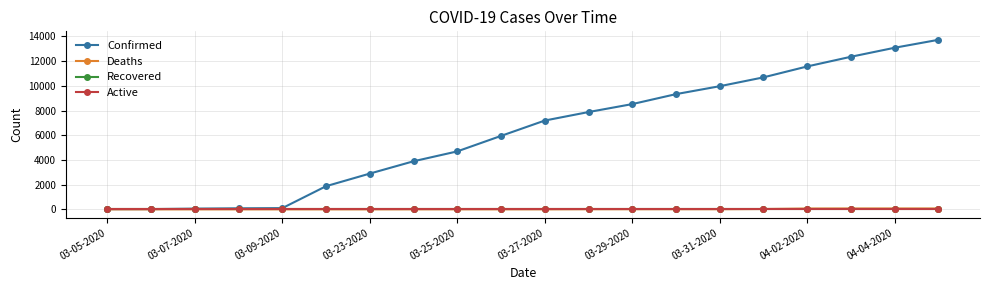

Does the chart have visible grid lines?

Yes